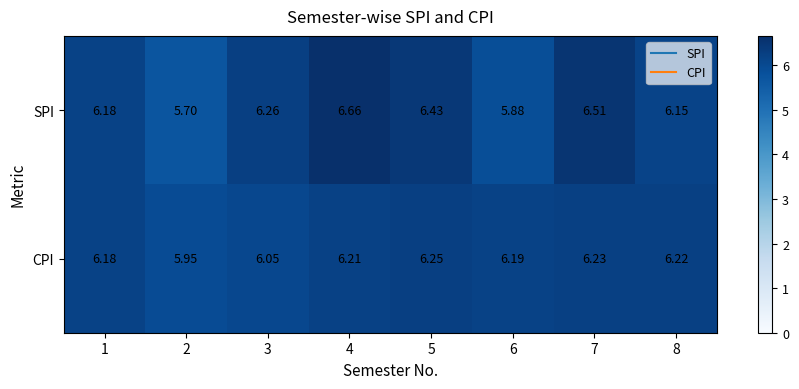

At 7, list the series in order from smallest to largest.

CPI, SPI